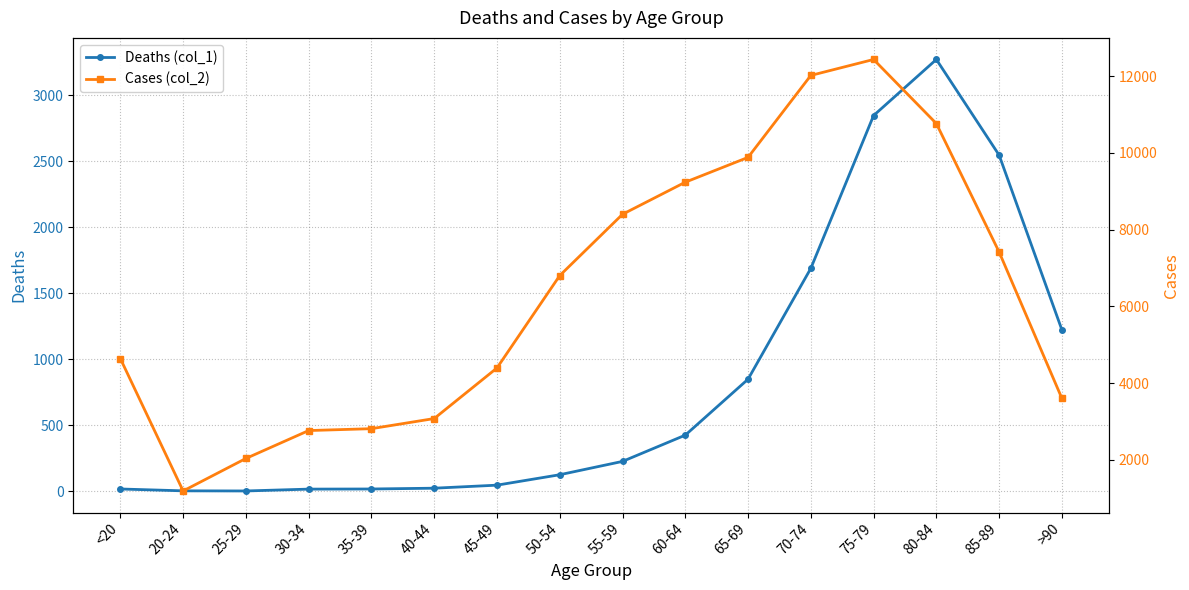

True or false: Cases (col_2) has more than 1 interior local peaks.

False